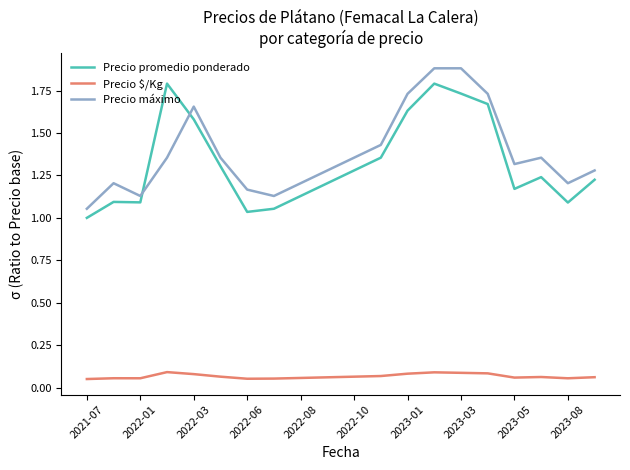

What are all the series names shown in the legend?

Precio promedio ponderado, Precio $/Kg, Precio máximo